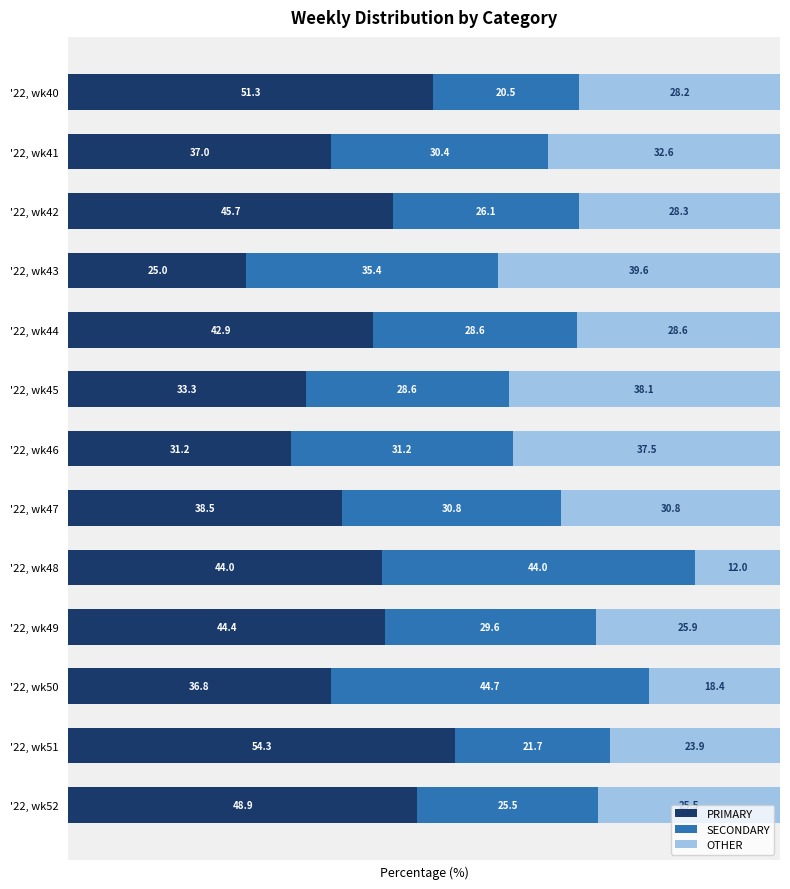

What is the total value across all series at '22, wk40?

100.0